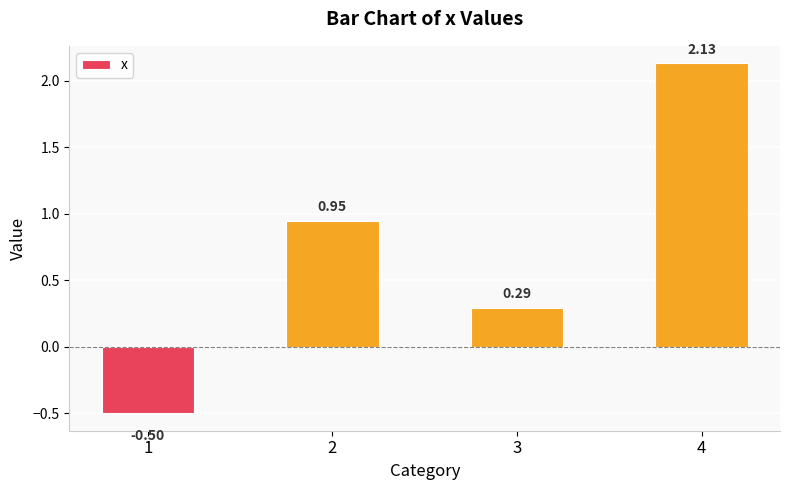

What is the change in value from 1 to 2?

+1.4